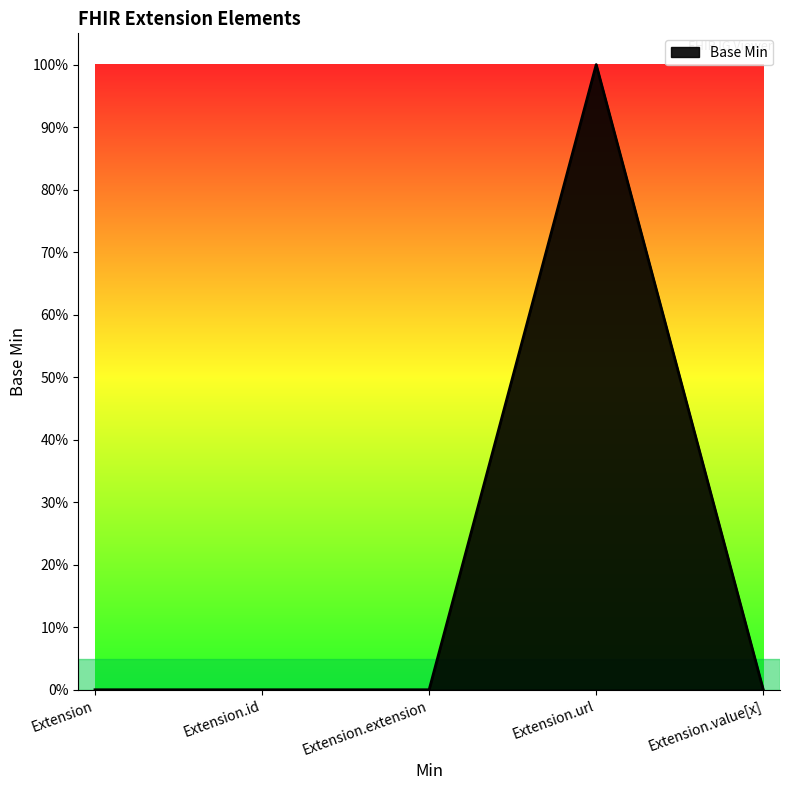

Which has a higher value, Extension.extension or Extension?

Extension.extension